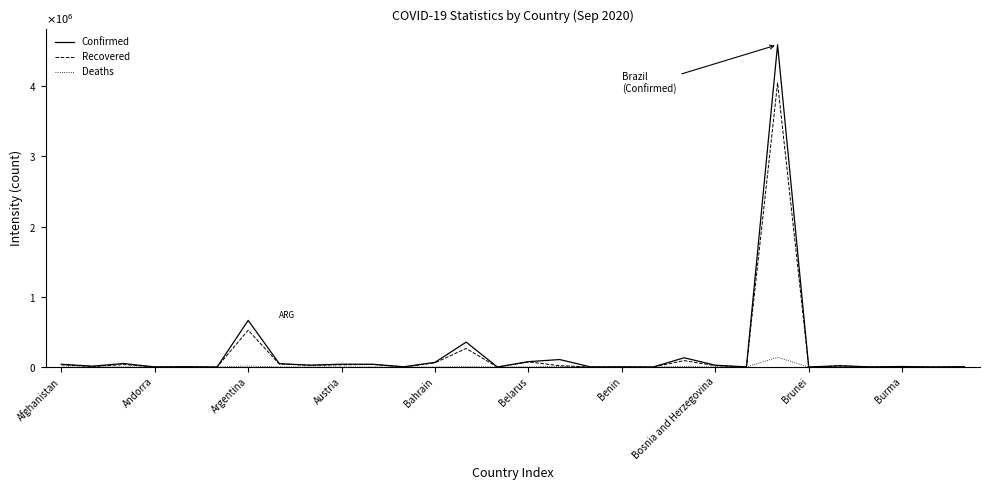

Which series has the widest spread of values?

Confirmed